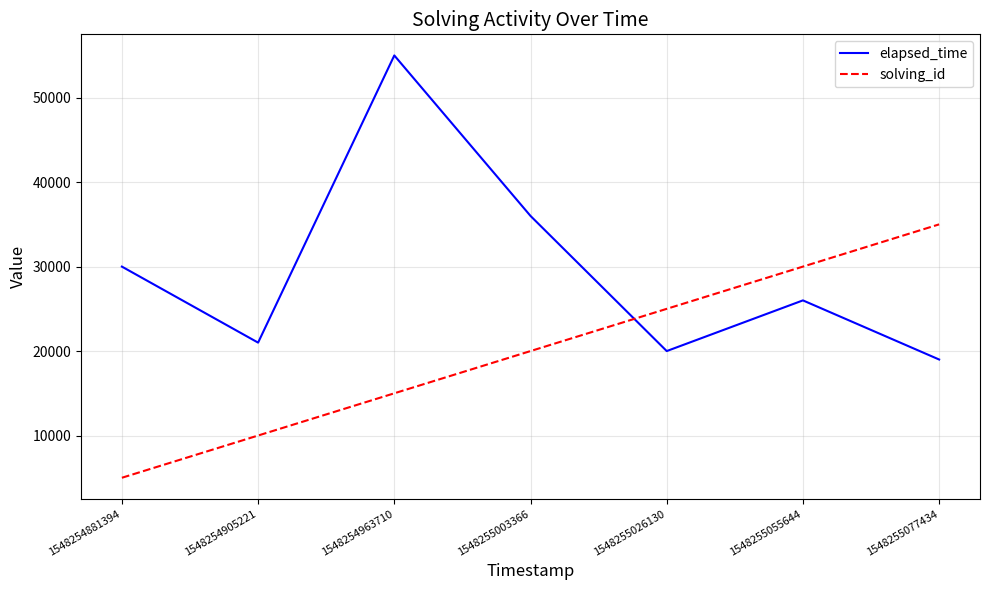

What is the difference between the second highest and second lowest values in the solving_id series?

20000